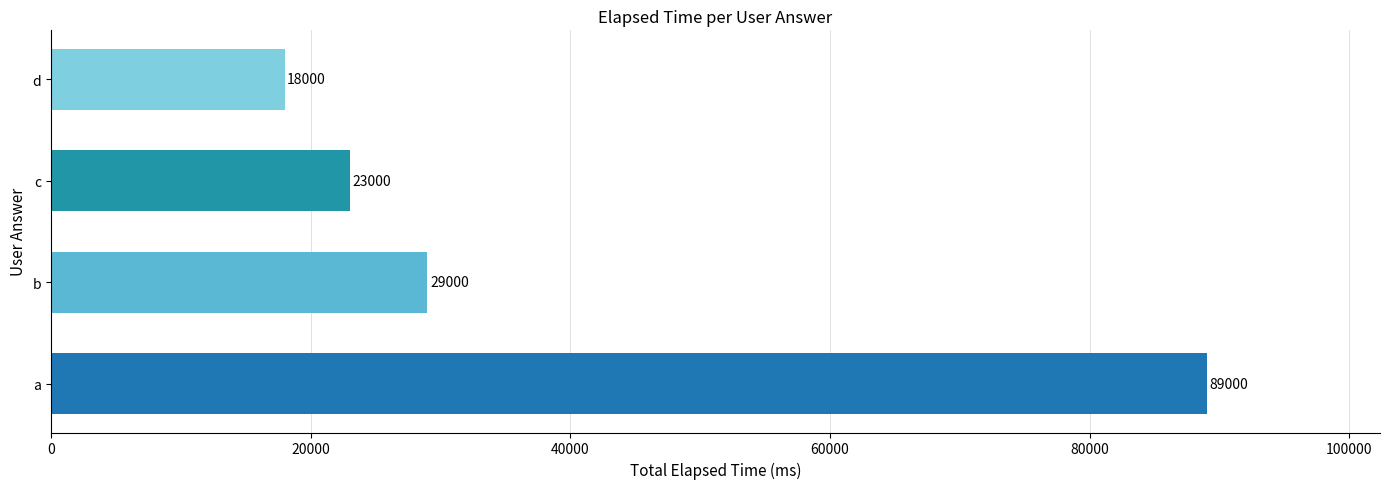

The chart shows a value of 45313 at b. True or false?

False